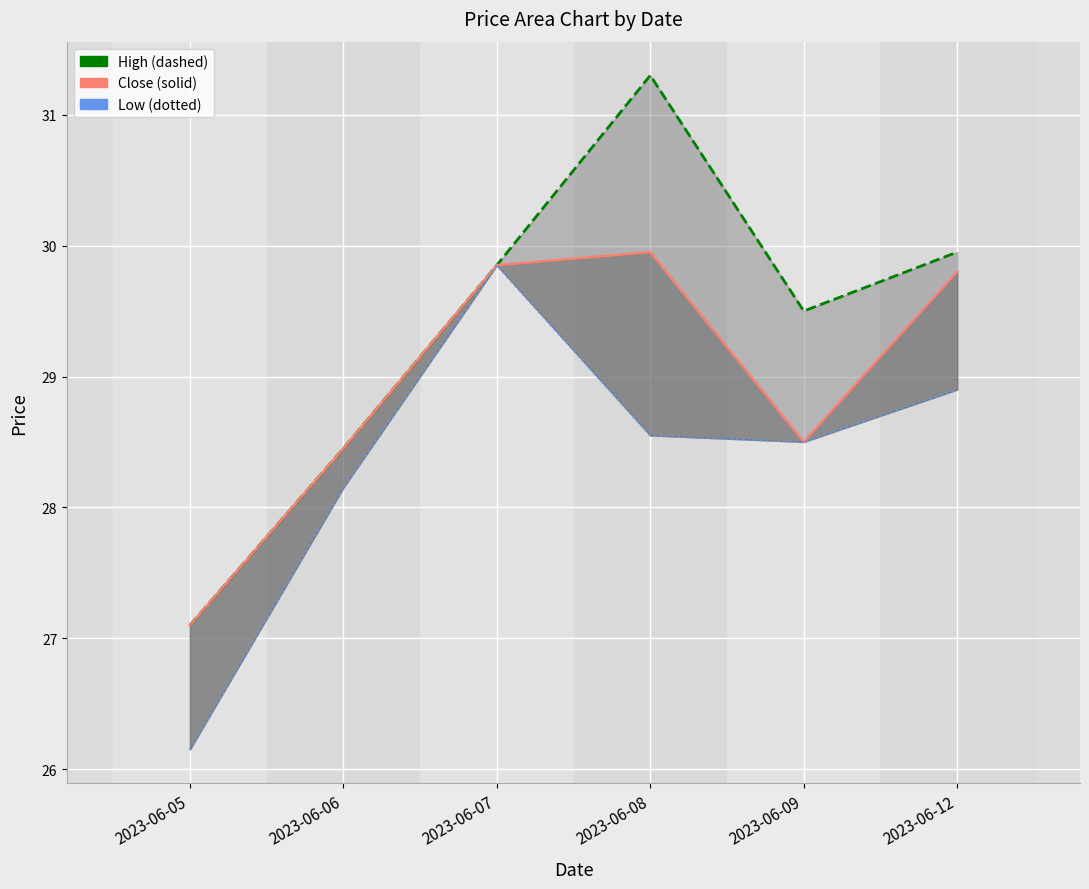

At which category does the chart reach its minimum across all series?

2023-06-05